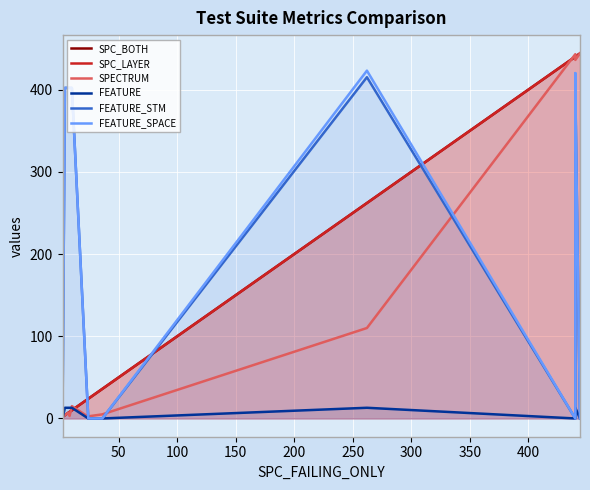

What is the difference between the maximum and minimum values in the FEATURE series?

13